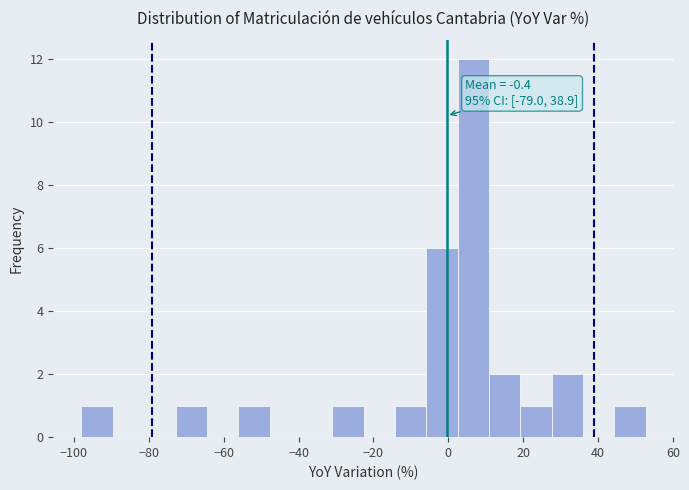

Over which range of the x-axis is the bar tallest?

2 to 10